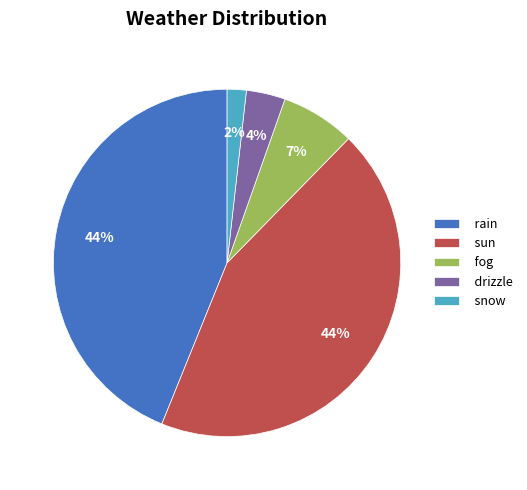

Count the number of slices in the pie.

5